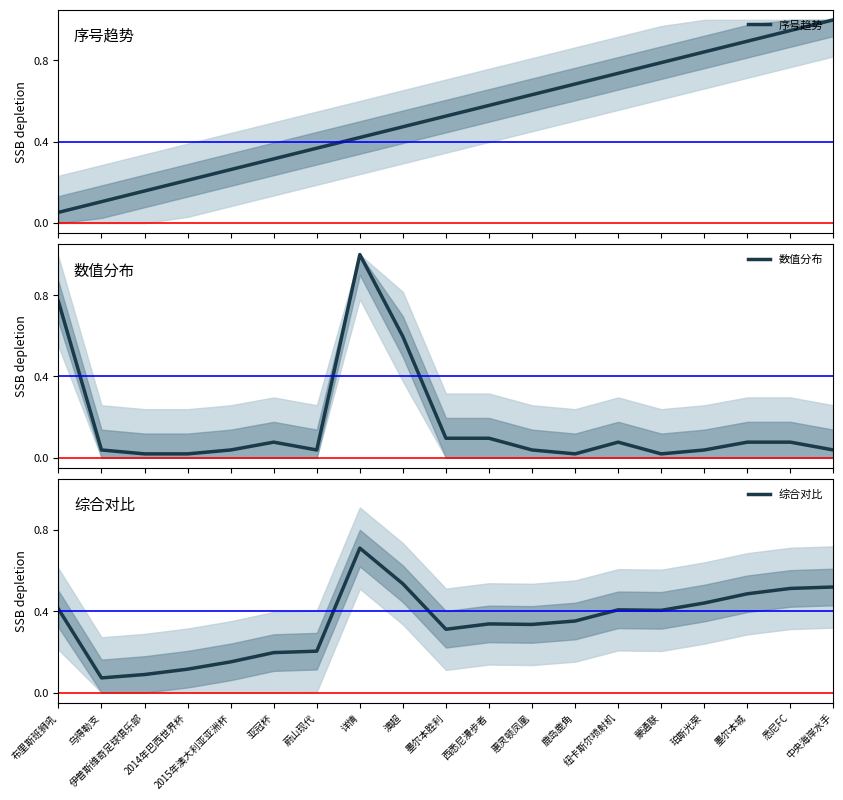

Reading right to left, extract all data points from this chart.

序号趋势: 中央海岸水手=1.0	悉尼FC=0.9	墨尔本城=0.9	珀斯光荣=0.8	蒙通联=0.8	纽卡斯尔喷射机=0.7	鹿岛鹿角=0.7	惠灵顿凤凰=0.6	西悉尼漫步者=0.6	墨尔本胜利=0.5	澳超=0.5	详情=0.4	蔚山现代=0.4	亚冠杯=0.3	2015年澳大利亚亚洲杯=0.3	2014年巴西世界杯=0.2	伊普斯维奇足球俱乐部=0.2	乌得勒支=0.1	布里斯班狮吼=0.1
数值分布: 中央海岸水手=0.0	悉尼FC=0.1	墨尔本城=0.1	珀斯光荣=0.0	蒙通联=0.0	纽卡斯尔喷射机=0.1	鹿岛鹿角=0.0	惠灵顿凤凰=0.0	西悉尼漫步者=0.1	墨尔本胜利=0.1	澳超=0.6	详情=1.0	蔚山现代=0.0	亚冠杯=0.1	2015年澳大利亚亚洲杯=0.0	2014年巴西世界杯=0.0	伊普斯维奇足球俱乐部=0.0	乌得勒支=0.0	布里斯班狮吼=0.8
综合对比: 中央海岸水手=0.5	悉尼FC=0.5	墨尔本城=0.5	珀斯光荣=0.4	蒙通联=0.4	纽卡斯尔喷射机=0.4	鹿岛鹿角=0.4	惠灵顿凤凰=0.3	西悉尼漫步者=0.3	墨尔本胜利=0.3	澳超=0.5	详情=0.7	蔚山现代=0.2	亚冠杯=0.2	2015年澳大利亚亚洲杯=0.2	2014年巴西世界杯=0.1	伊普斯维奇足球俱乐部=0.1	乌得勒支=0.1	布里斯班狮吼=0.4